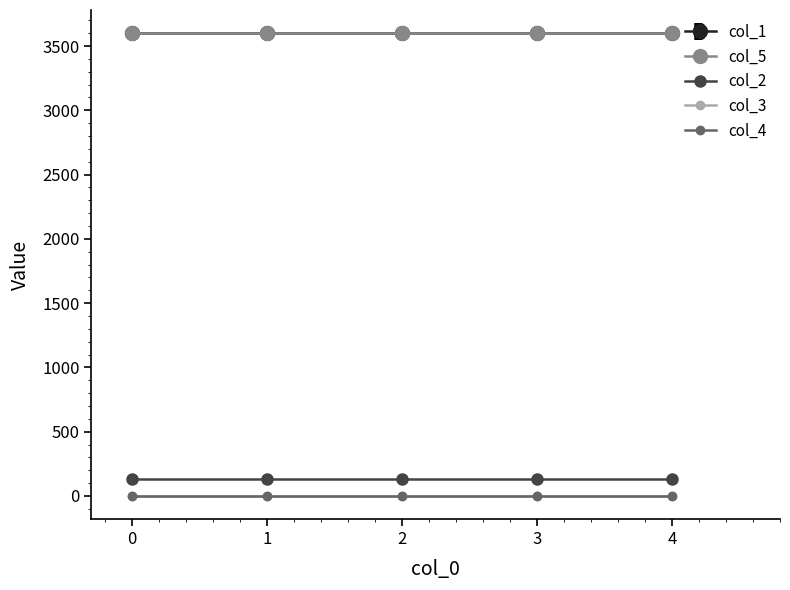

What is the maximum value for col_1?

3600.0